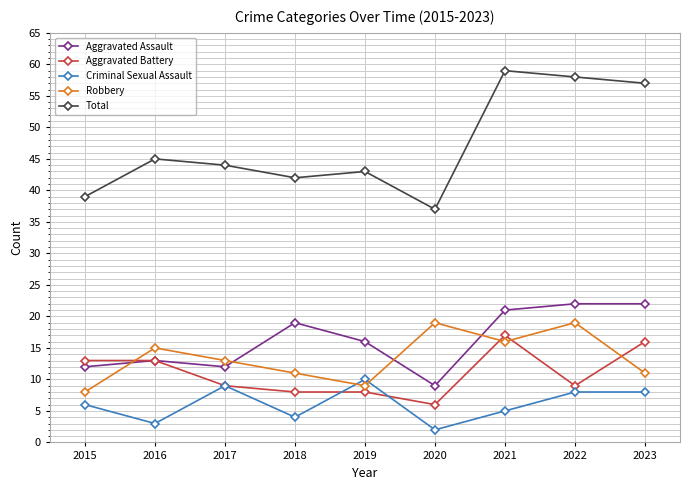

Reading left to right, extract all data points from this chart.

Aggravated Assault: 12	13	12	19	16	9	21	22	22
Aggravated Battery: 13	13	9	8	8	6	17	9	16
Criminal Sexual Assault: 6	3	9	4	10	2	5	8	8
Robbery: 8	15	13	11	9	19	16	19	11
Total: 39	45	44	42	43	37	59	58	57